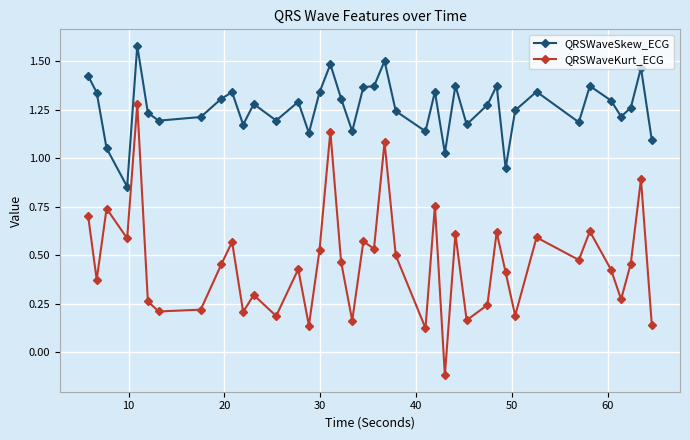

Which series has the widest spread of values?

QRSWaveKurt_ECG